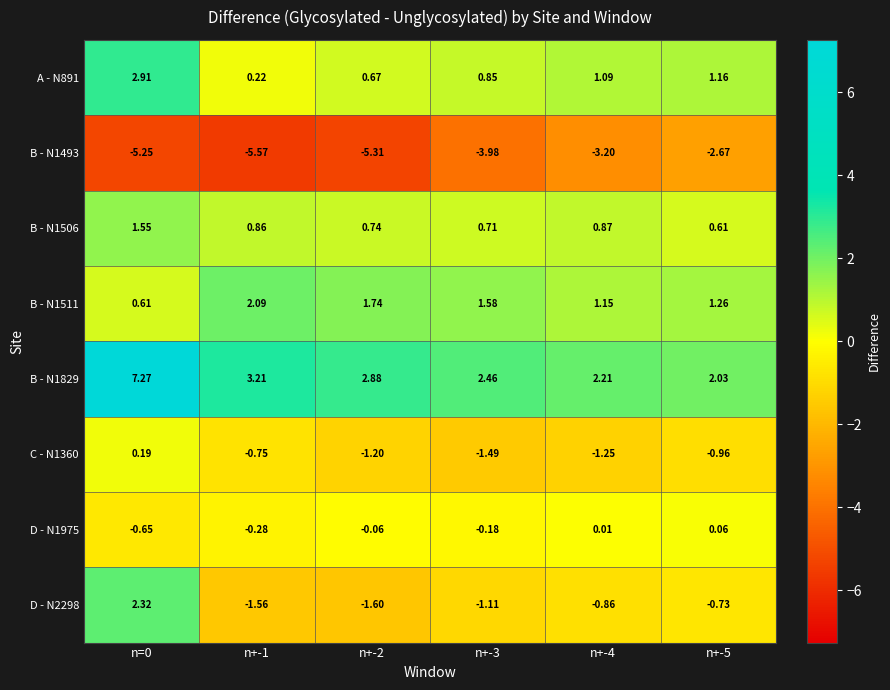

Is the value of D - N2298 at n=0 greater than the value of D - N1975 at n+-1?

Yes